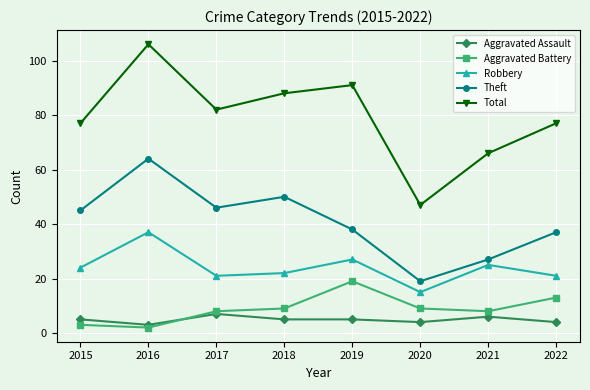

Where is the first local minimum for Theft?

2017